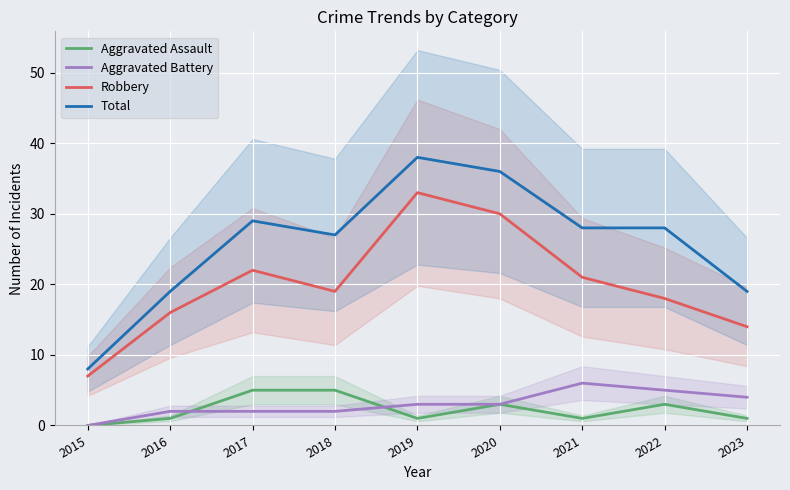

At which category is the sum across all series the highest?

2019